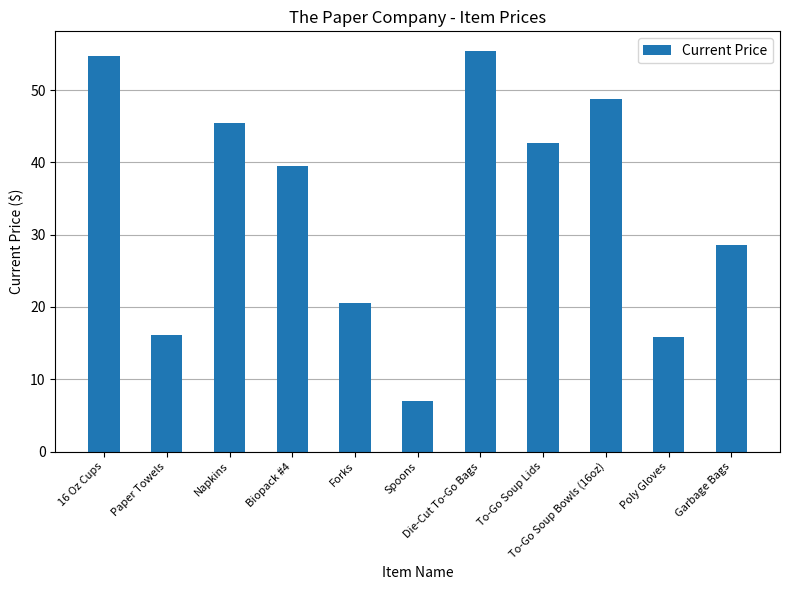

Which has a higher value, 16 Oz Cups or Biopack #4?

16 Oz Cups